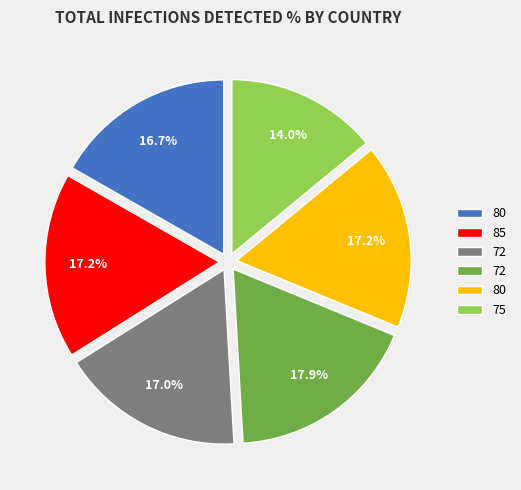

Count the number of slices in the pie.

6